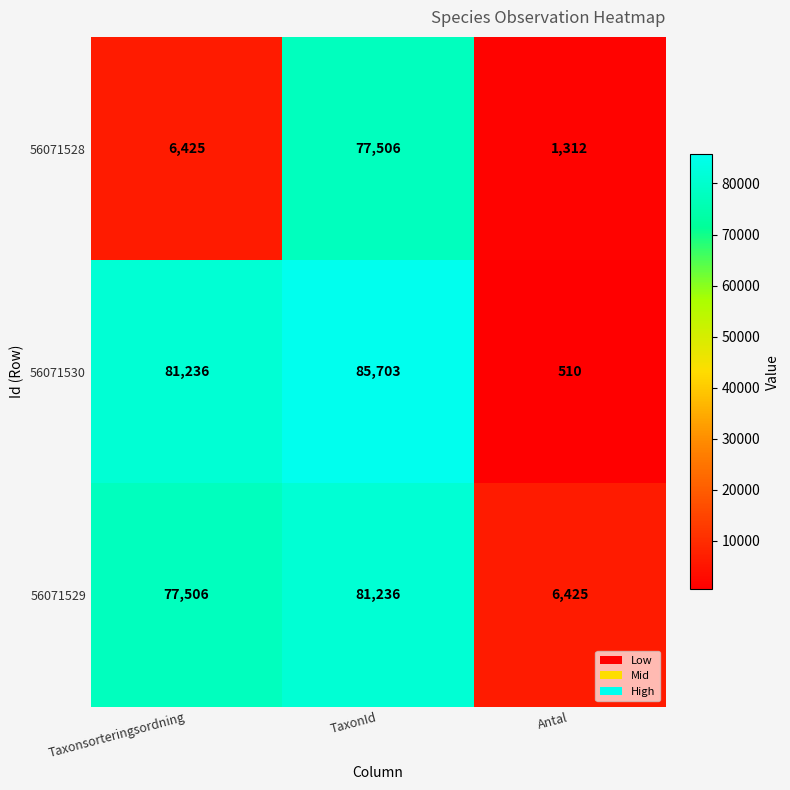

Reading left to right, extract all data points from this chart.

56071528: 6425	77506	1312
56071530: 81236	85703	510
56071529: 77506	81236	6425